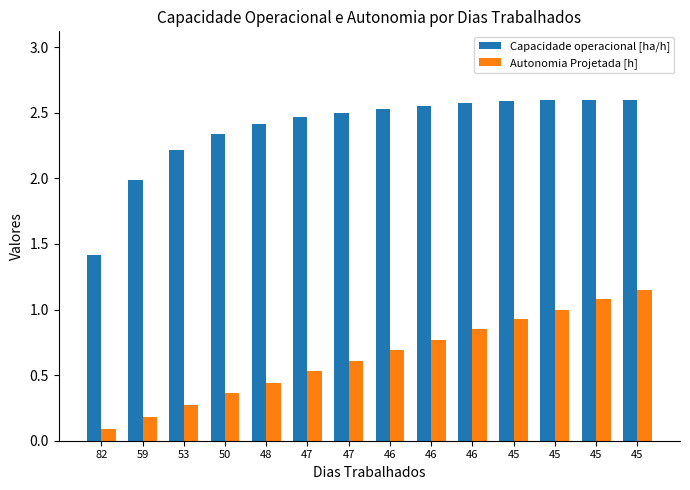

How many distinct data groups are displayed?

2